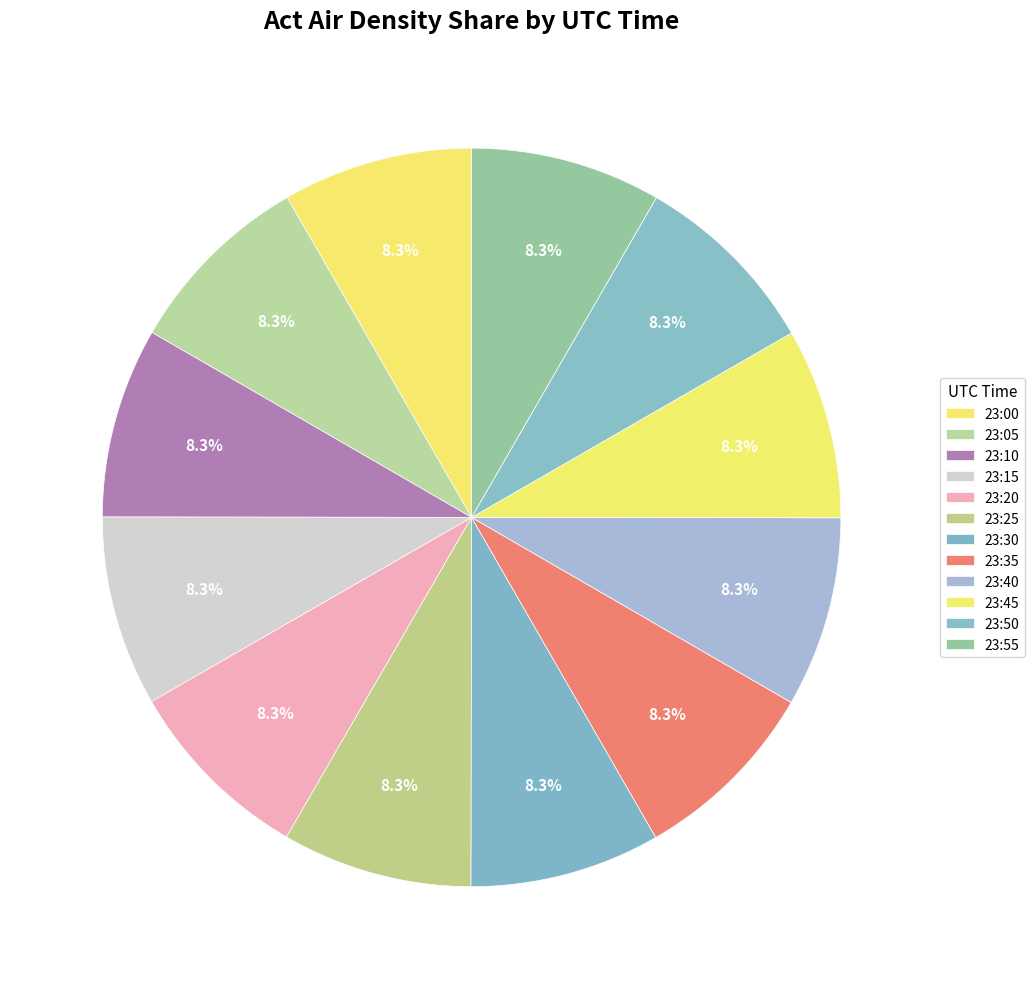

How many slices are in this pie chart?

12